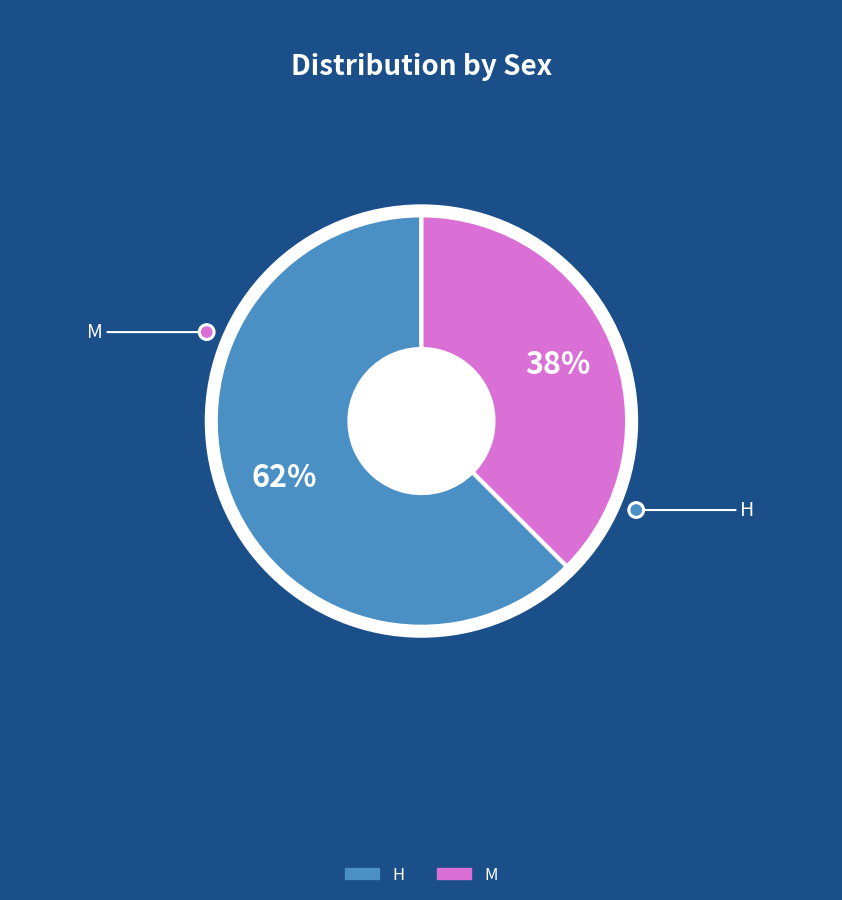

True or false: H accounts for 50% of the total.

False